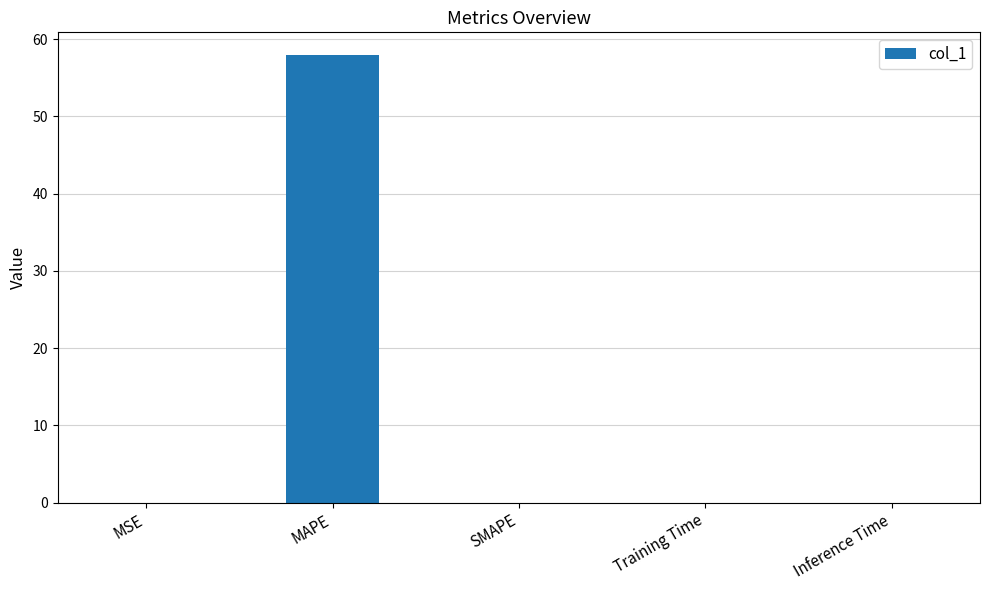

How many distinct data groups are displayed?

1